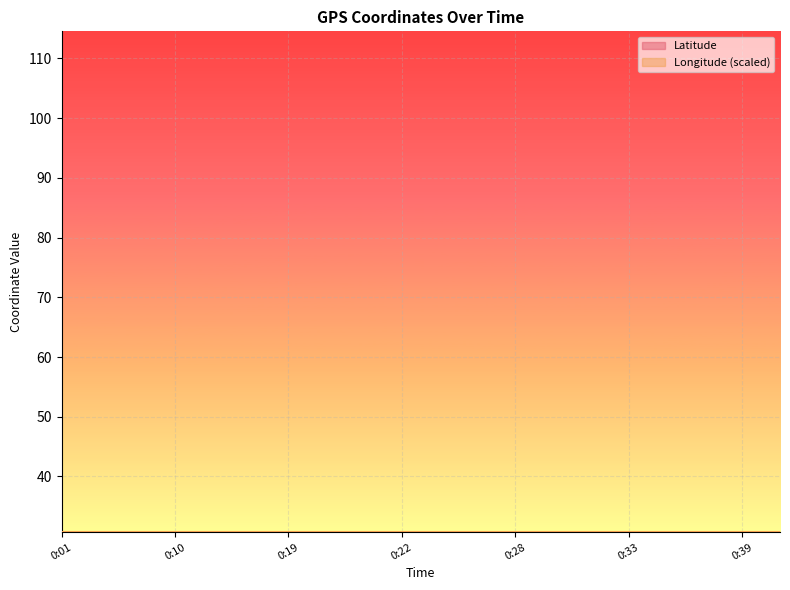

True or false: Latitude has more than 1 interior local peaks.

False